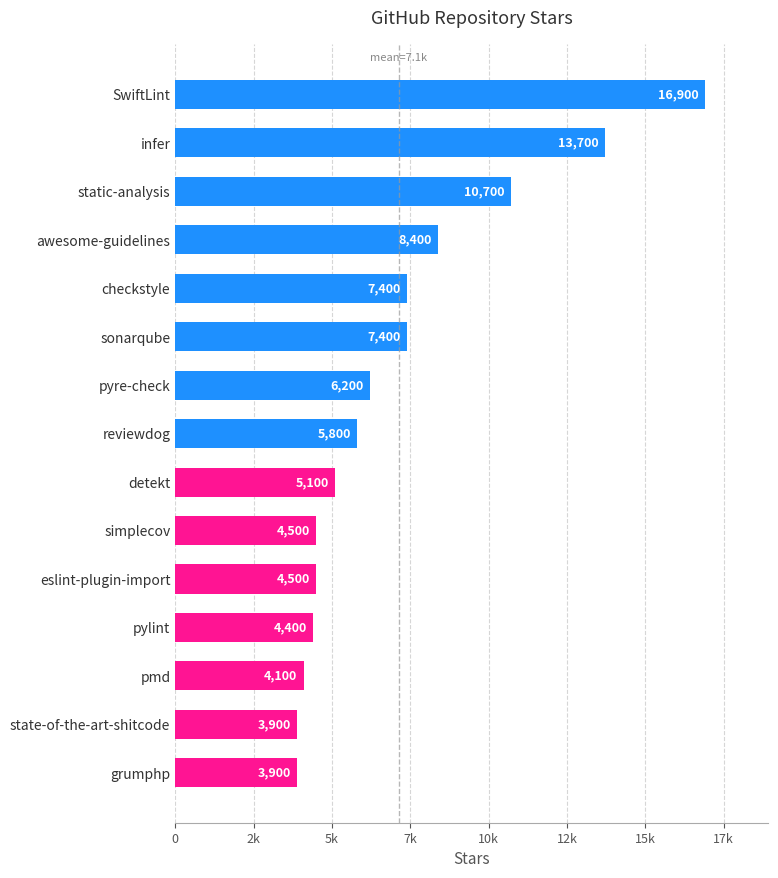

Are the bars grouped side by side (vs. stacked)?

No